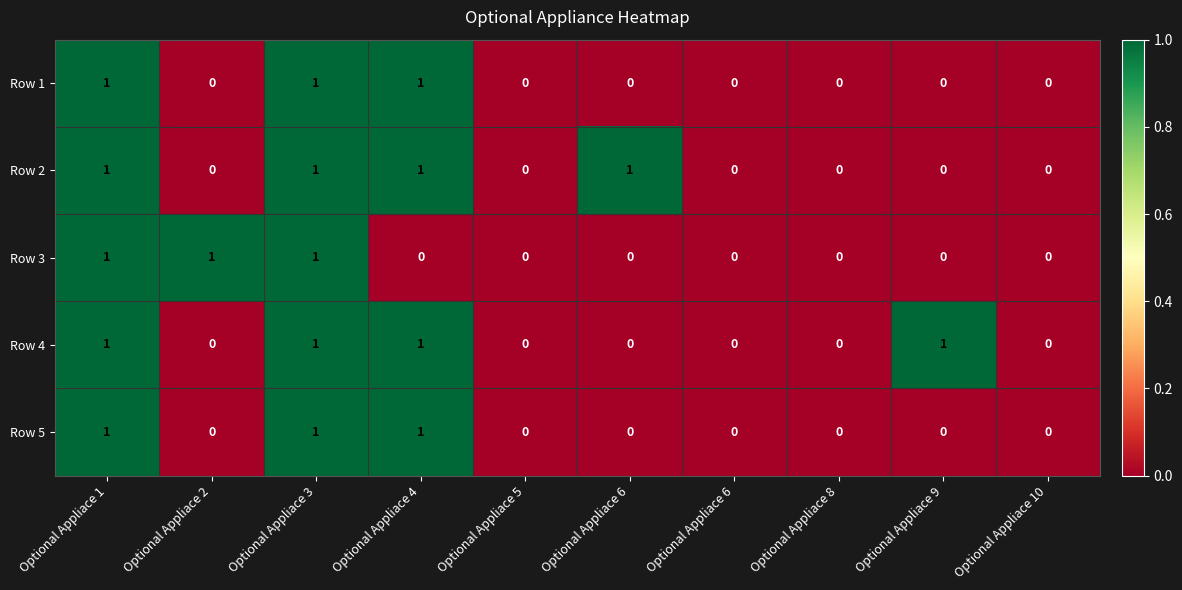

Count the number of categories in the chart.

10